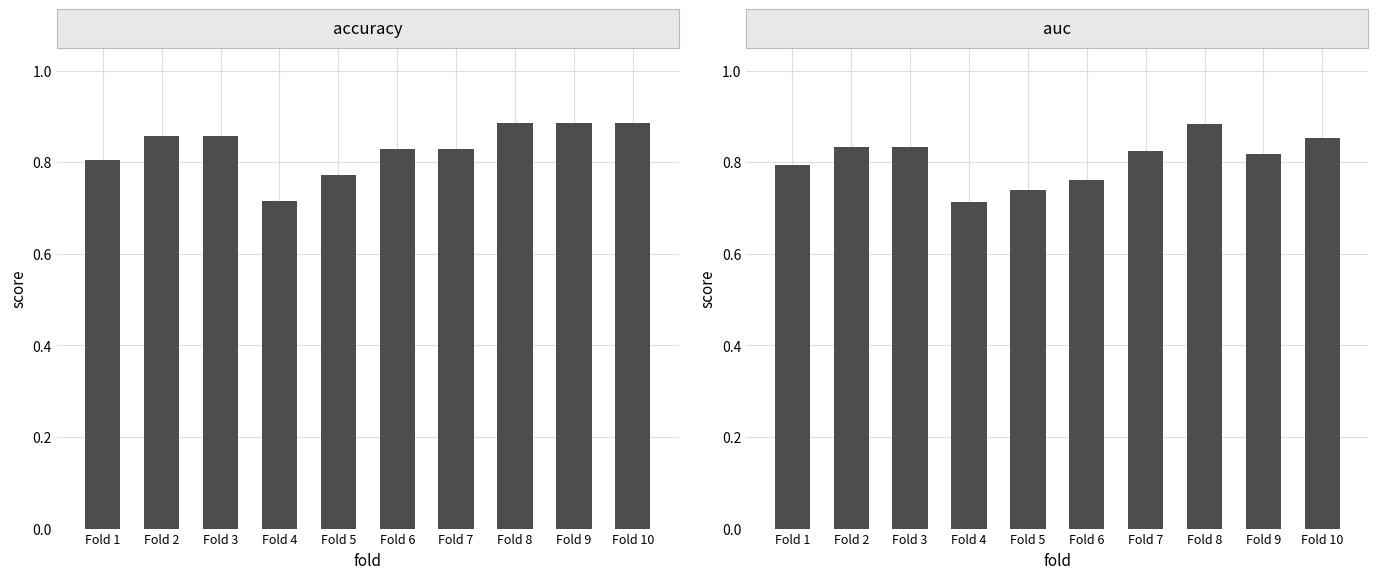

Rank the categories by accuracy value from lowest to highest.

Fold 4, Fold 5, Fold 1, Fold 6, Fold 7, Fold 2, Fold 3, Fold 8, Fold 9, Fold 10